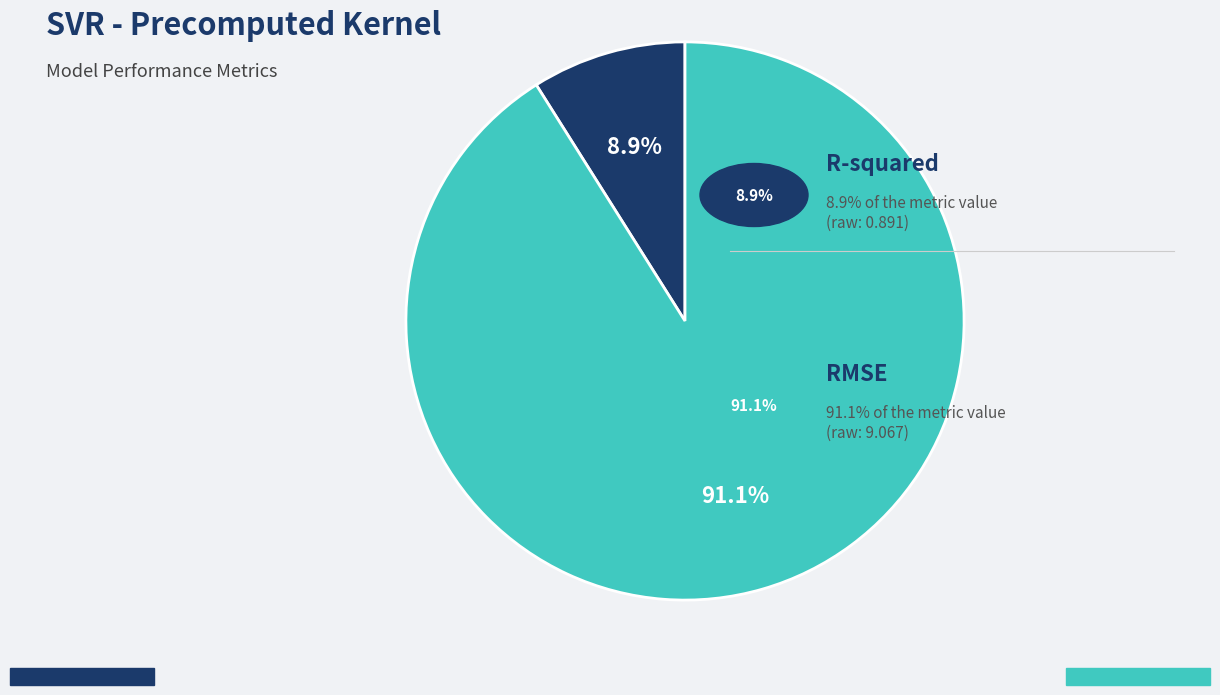

Is there a majority slice in this chart?

Yes